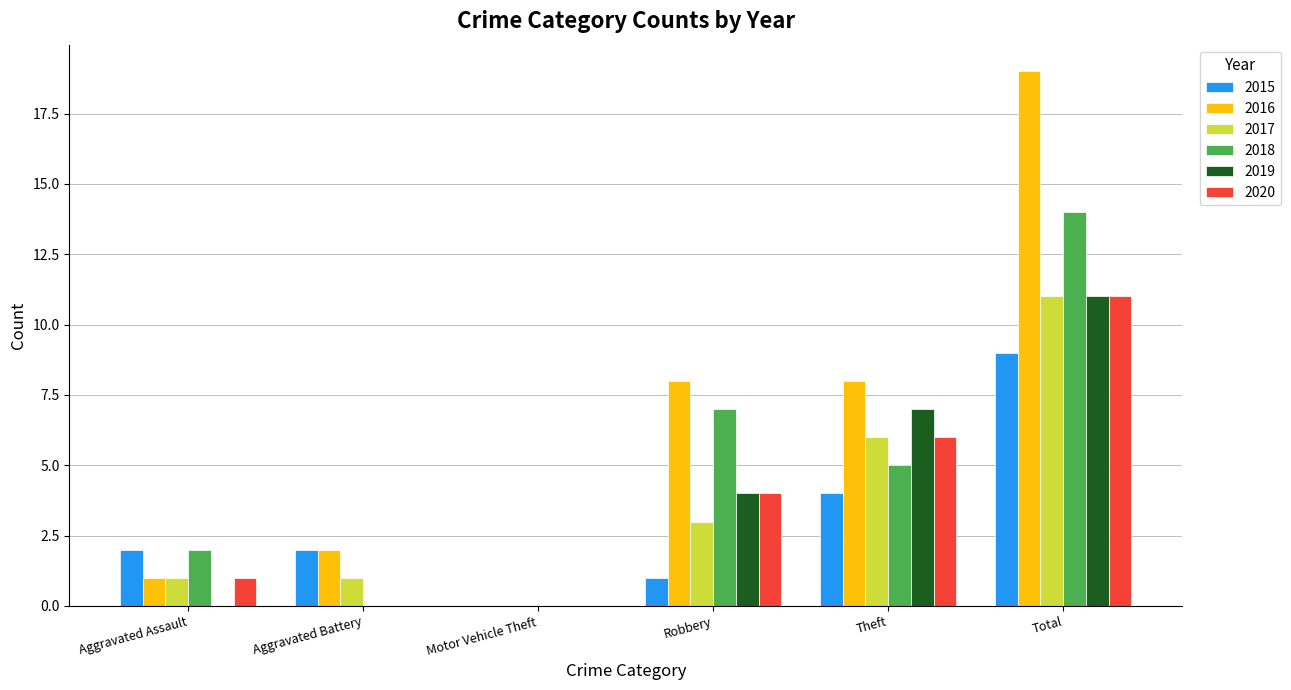

Reading left to right, transcribe all the data shown in this chart.

2015: Aggravated Assault=2	Aggravated Battery=2	Motor Vehicle Theft=0	Robbery=1	Theft=4	Total=9
2016: Aggravated Assault=1	Aggravated Battery=2	Motor Vehicle Theft=0	Robbery=8	Theft=8	Total=19
2017: Aggravated Assault=1	Aggravated Battery=1	Motor Vehicle Theft=0	Robbery=3	Theft=6	Total=11
2018: Aggravated Assault=2	Aggravated Battery=0	Motor Vehicle Theft=0	Robbery=7	Theft=5	Total=14
2019: Aggravated Assault=0	Aggravated Battery=0	Motor Vehicle Theft=0	Robbery=4	Theft=7	Total=11
2020: Aggravated Assault=1	Aggravated Battery=0	Motor Vehicle Theft=0	Robbery=4	Theft=6	Total=11